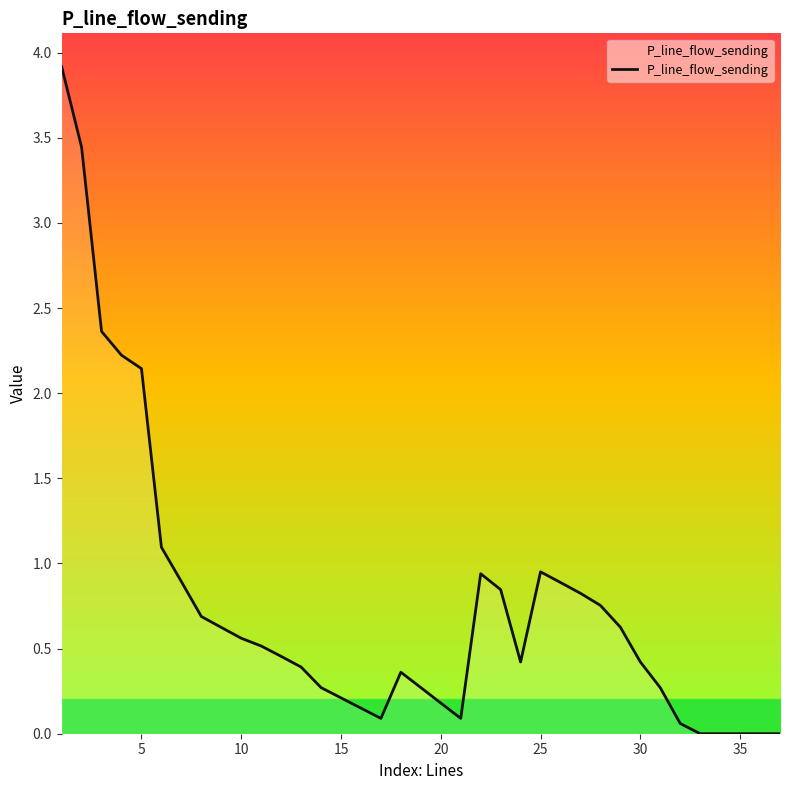

How many categories are shown in the chart?

37